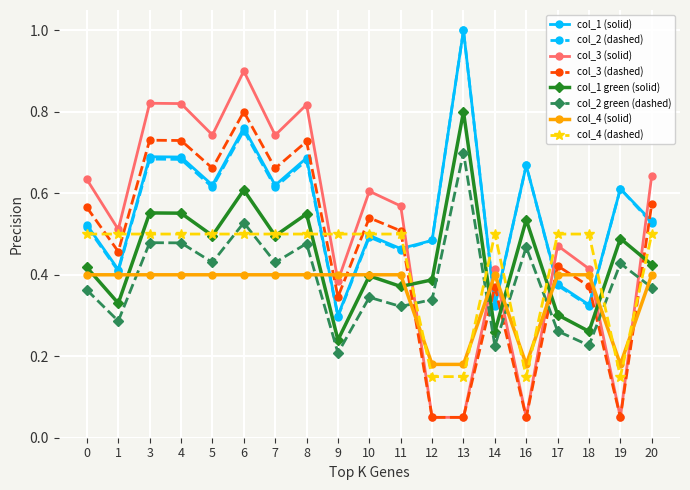

True or false: col_2 green (dashed) has more than 2 interior local peaks.

True